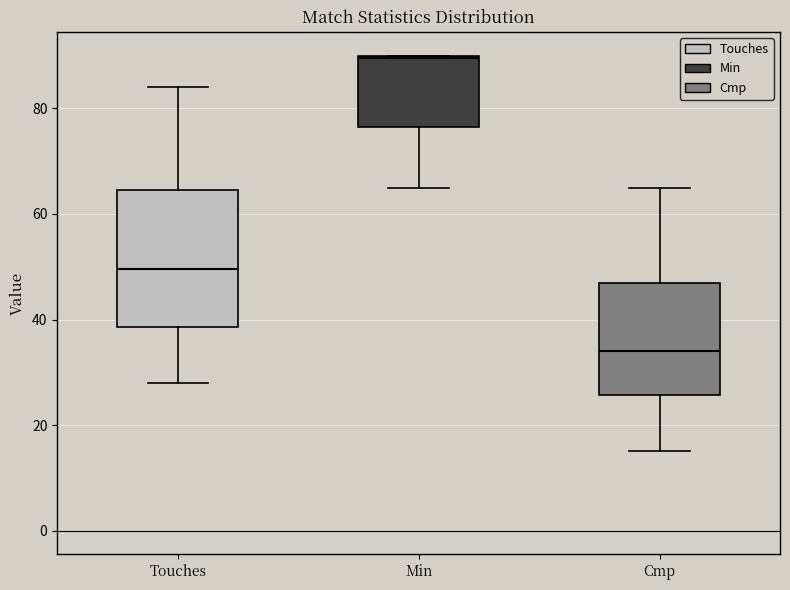

Reading left to right, transcribe this box plot: for each box, give where its median line is, the range the box spans, and where its two whiskers end, as read against the y-axis. The values are not printed on the chart, so give them approximately, as read against the axis.

Touches: median 50, box 38 to 64, whiskers 28 to 84
Min: median 90, box 76 to 90, whiskers 66 to 90
Cmp: median 34, box 26 to 48, whiskers 16 to 66